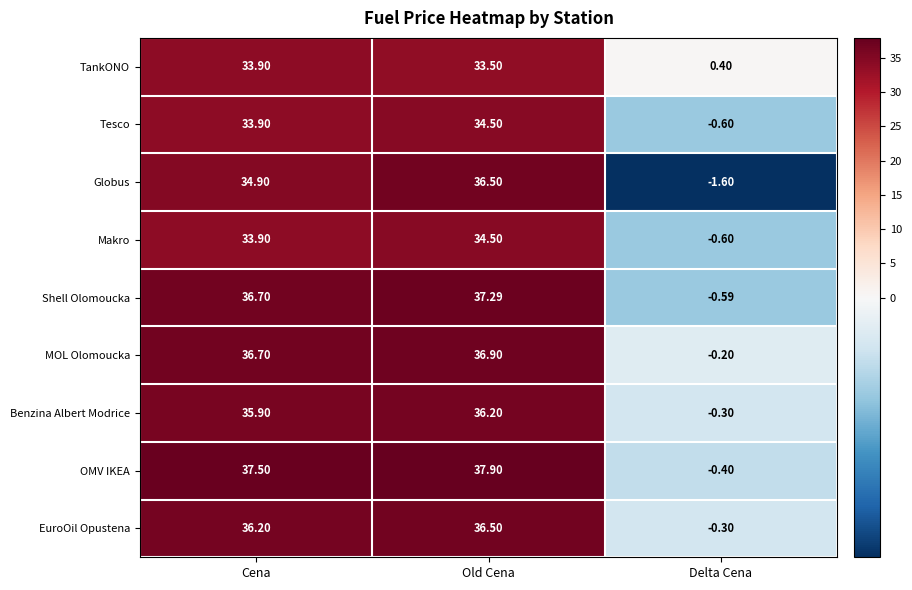

How many values in Shell Olomoucka are above zero?

2